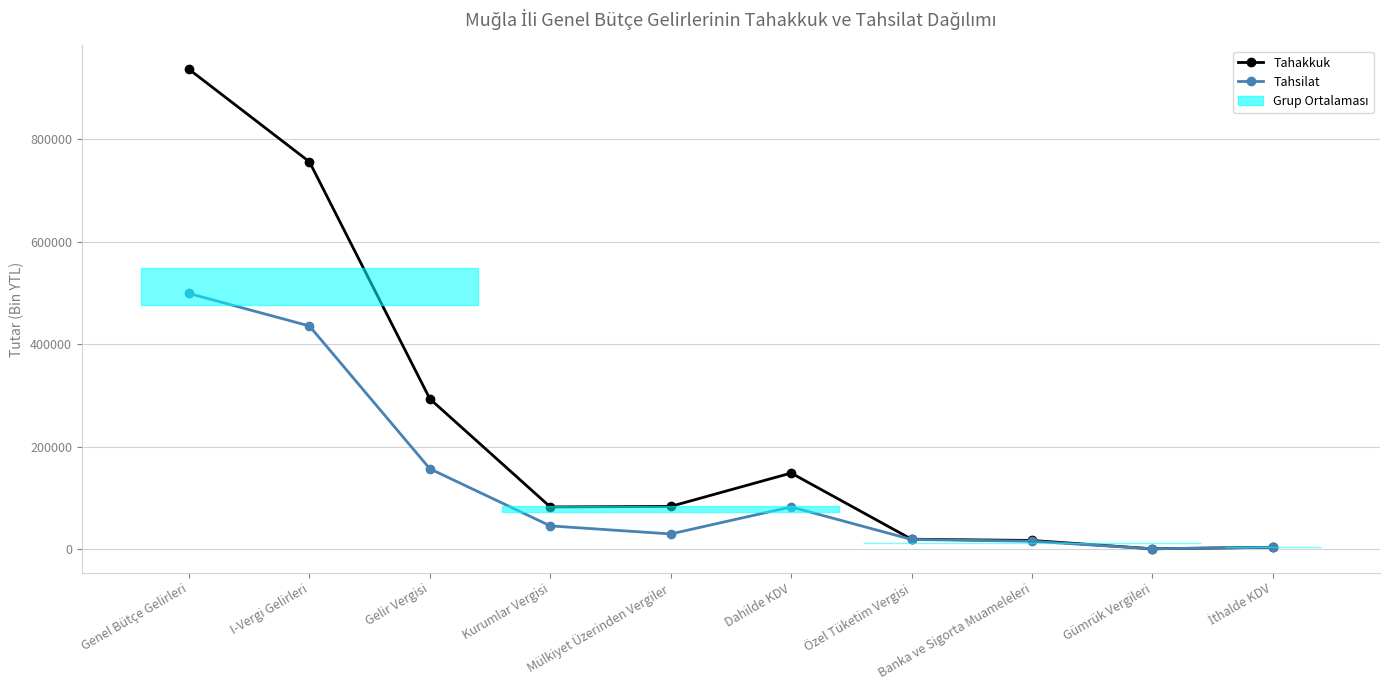

True or false: Tahsilat and Tahakkuk cross at least once.

False